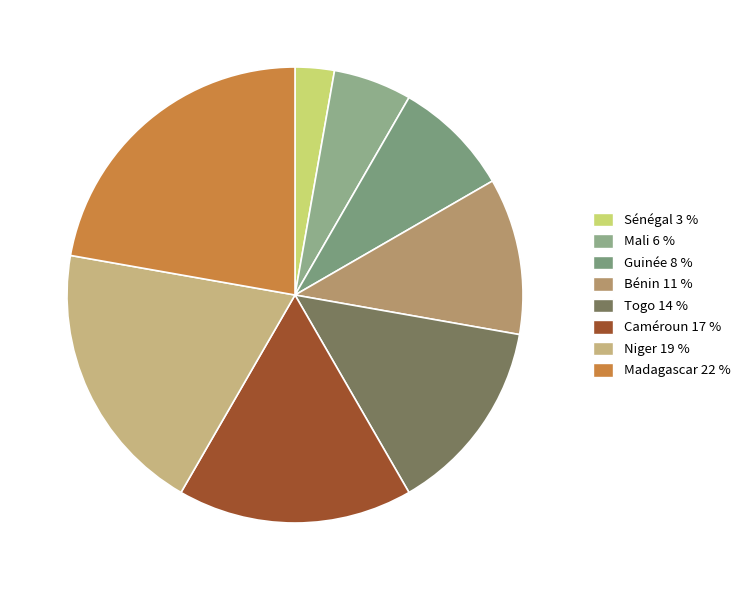

Rank the categories by value from highest to lowest.

Madagascar, Niger, Caméroun, Togo, Bénin, Guinée, Mali, Sénégal